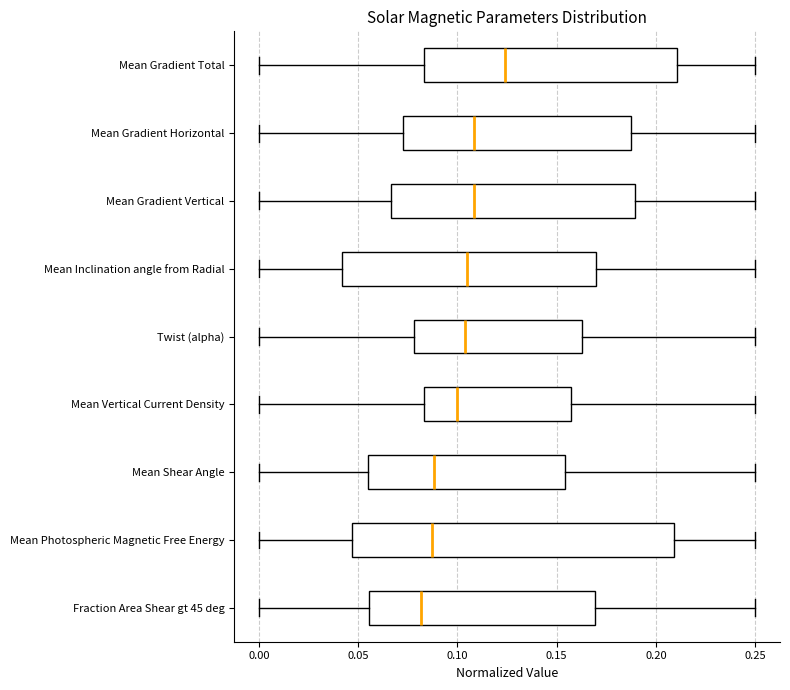

Reading bottom to top, read every box against the x-axis: the position of its median line, the range the box covers, and the ends of its whiskers. The values are not printed on the chart, so give them approximately, as read against the axis.

Fraction Area Shear gt 45 deg: median 0.080, box 0.055 to 0.170, whiskers 0.000 to 0.250
Mean Photospheric Magnetic Free Energy: median 0.085, box 0.045 to 0.210, whiskers 0.000 to 0.250
Mean Shear Angle: median 0.090, box 0.055 to 0.155, whiskers 0.000 to 0.250
Mean Vertical Current Density: median 0.100, box 0.085 to 0.155, whiskers 0.000 to 0.250
Twist (alpha): median 0.105, box 0.080 to 0.165, whiskers 0.000 to 0.250
Mean Inclination angle from Radial: median 0.105, box 0.040 to 0.170, whiskers 0.000 to 0.250
Mean Gradient Vertical: median 0.110, box 0.065 to 0.190, whiskers 0.000 to 0.250
Mean Gradient Horizontal: median 0.110, box 0.075 to 0.190, whiskers 0.000 to 0.250
Mean Gradient Total: median 0.125, box 0.085 to 0.210, whiskers 0.000 to 0.250